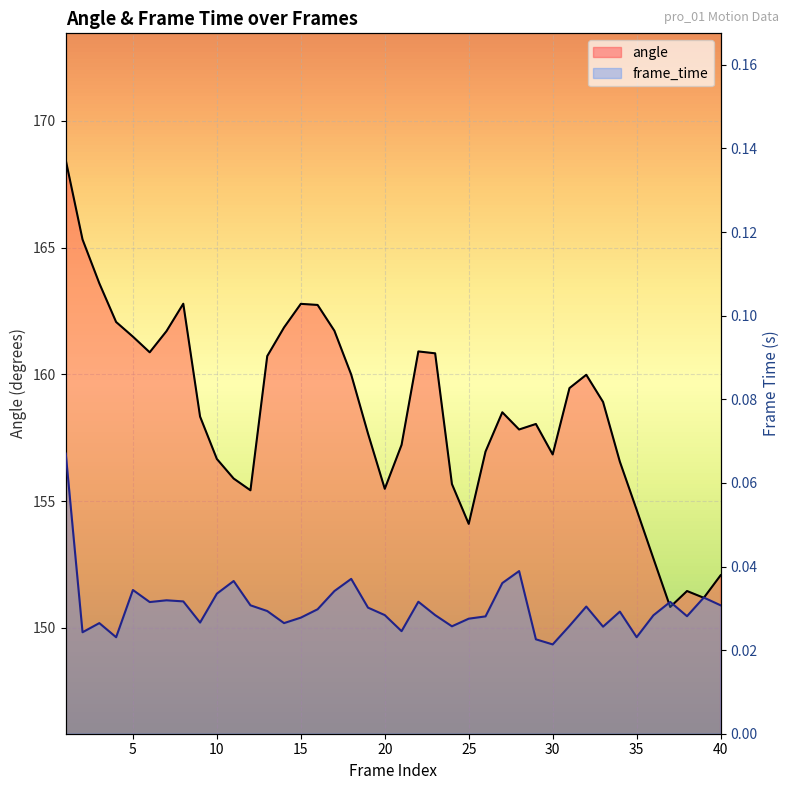

List the series in order of their peak value, lowest first.

frame_time, angle